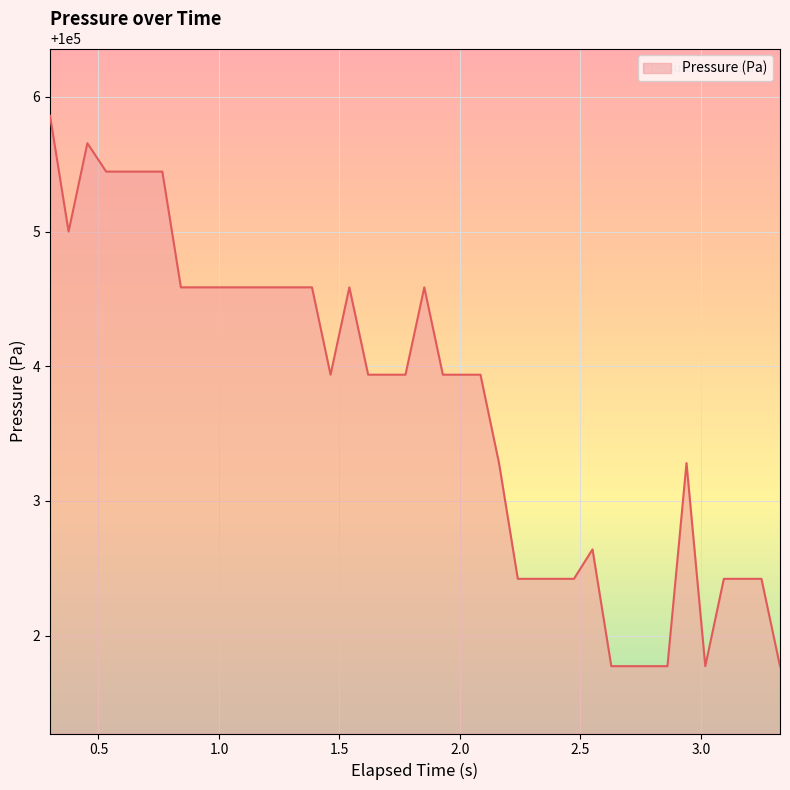

How many lines are shown in the chart?

1